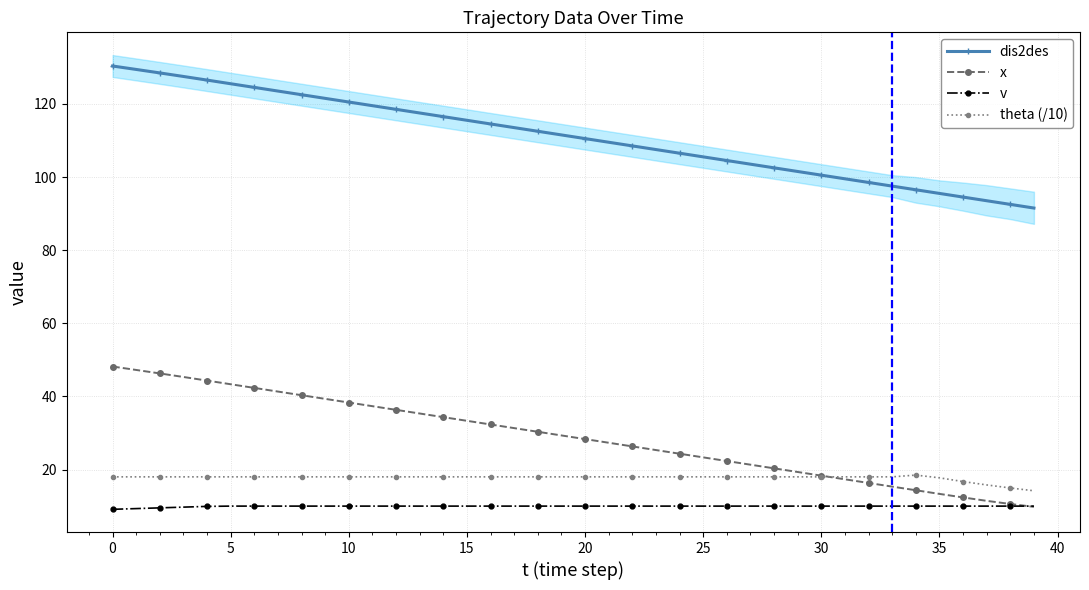

What is the highest value of the x series?

48.2